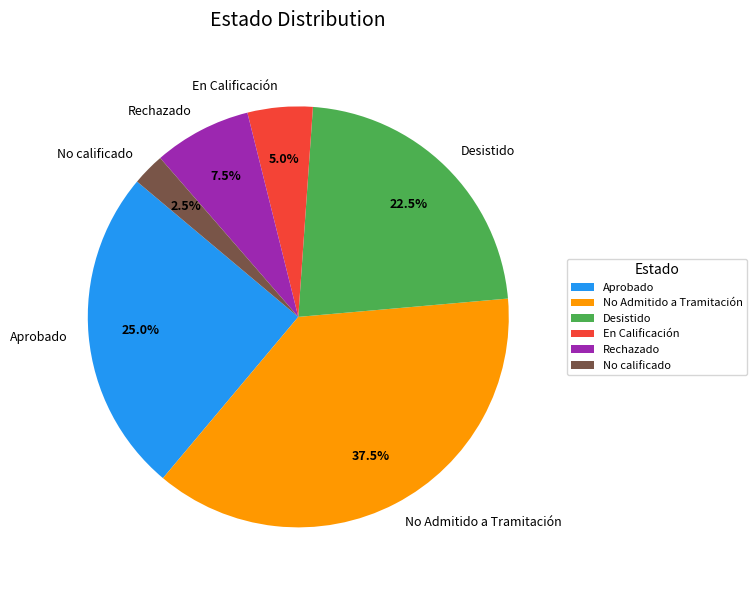

What is the smallest slice in the pie chart?

No calificado